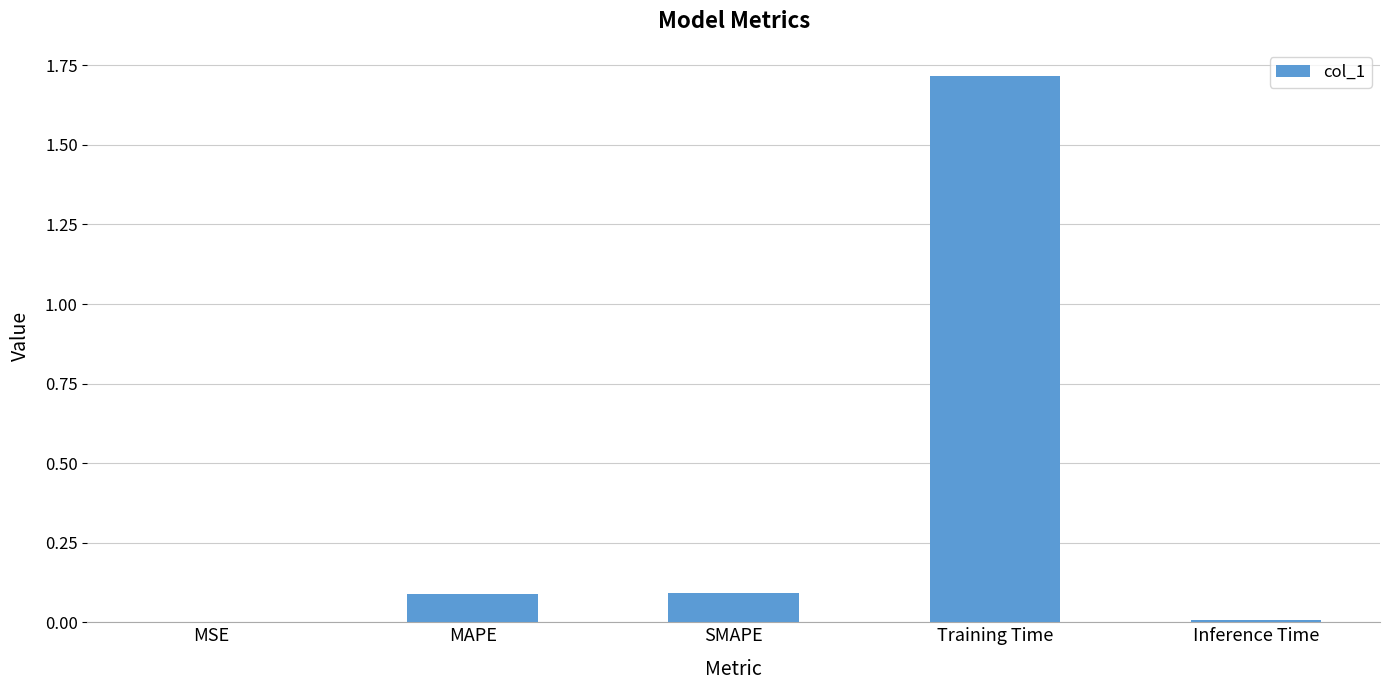

What is the sum of all values?

1.9